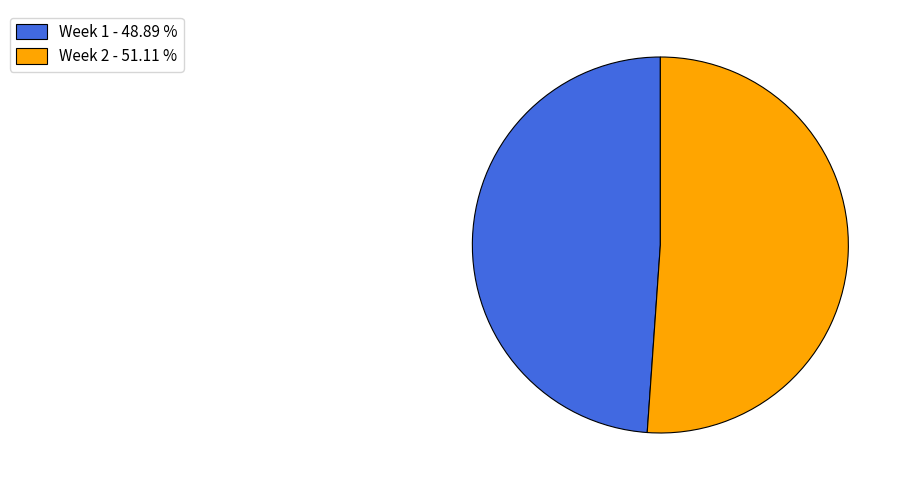

How many slices are in this pie chart?

2